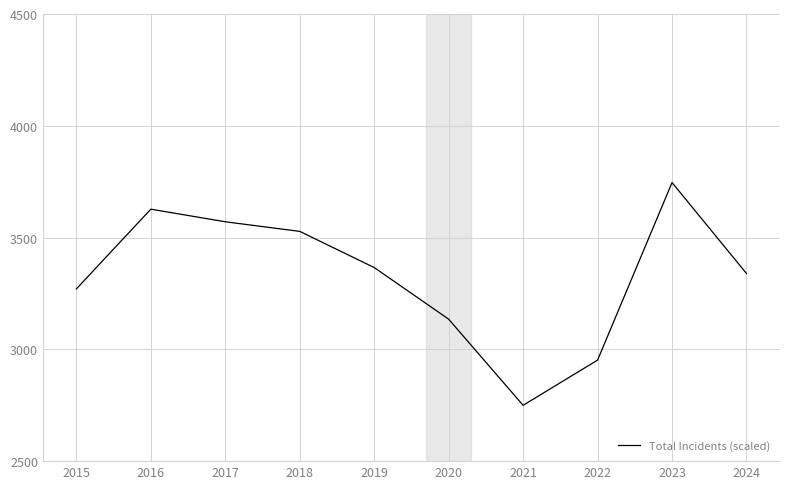

What is the average value?

3328.4